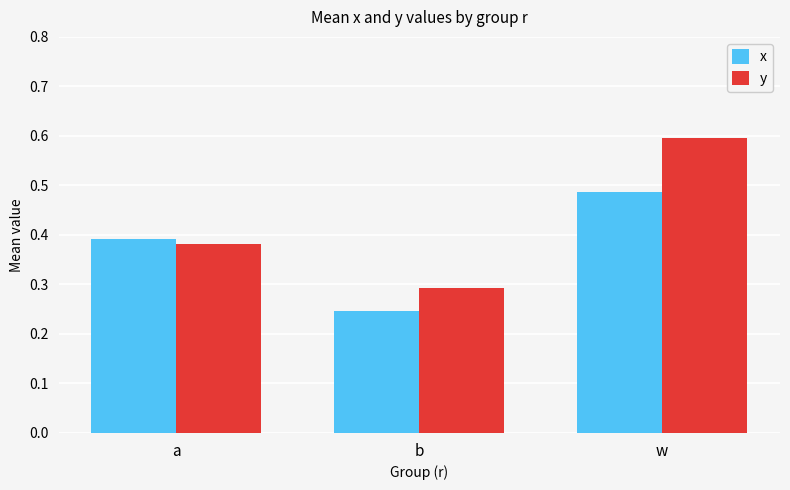

What is the sum of all y values?

1.3